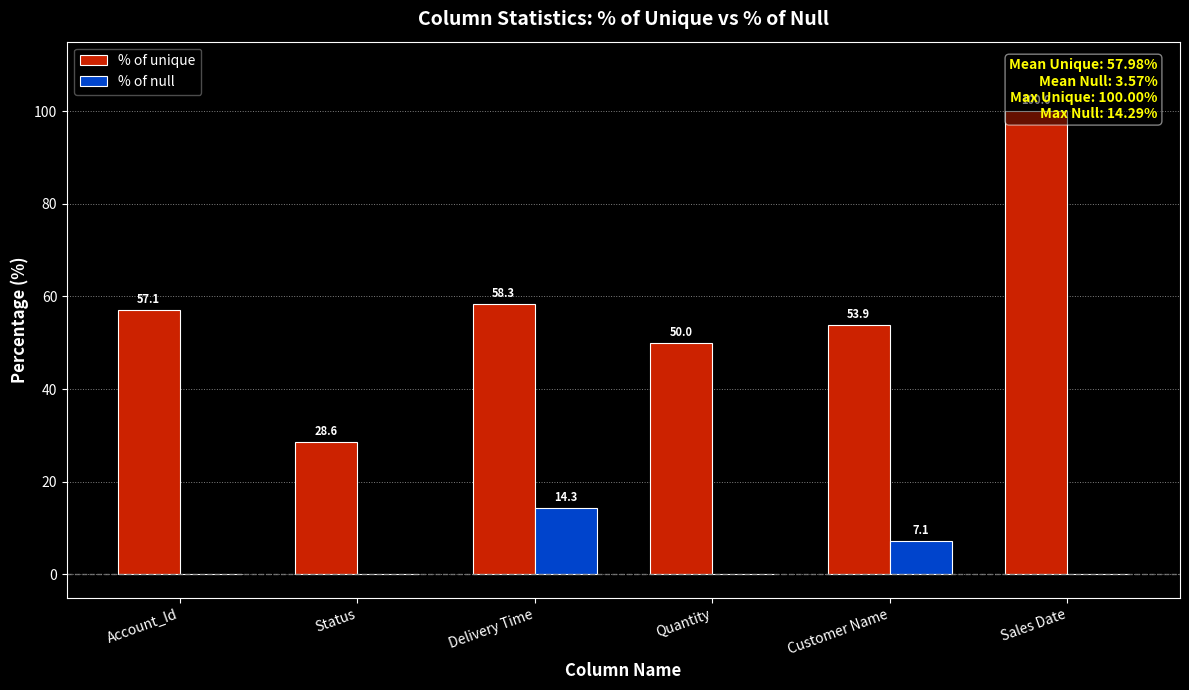

What is the total value across all series at Account_Id?

57.1